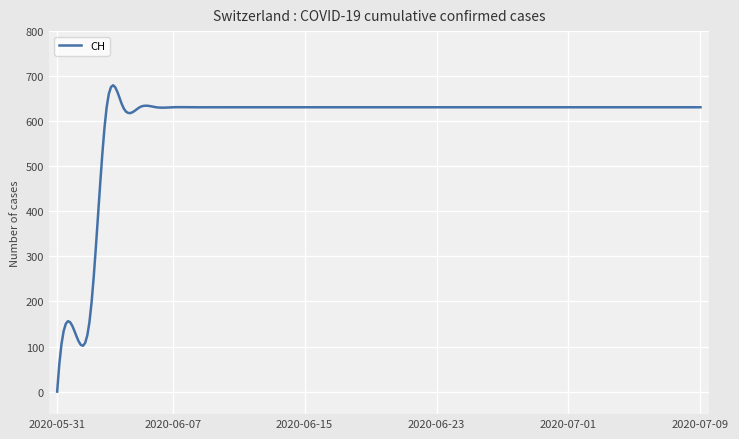

What is the greatest value displayed?

679.8